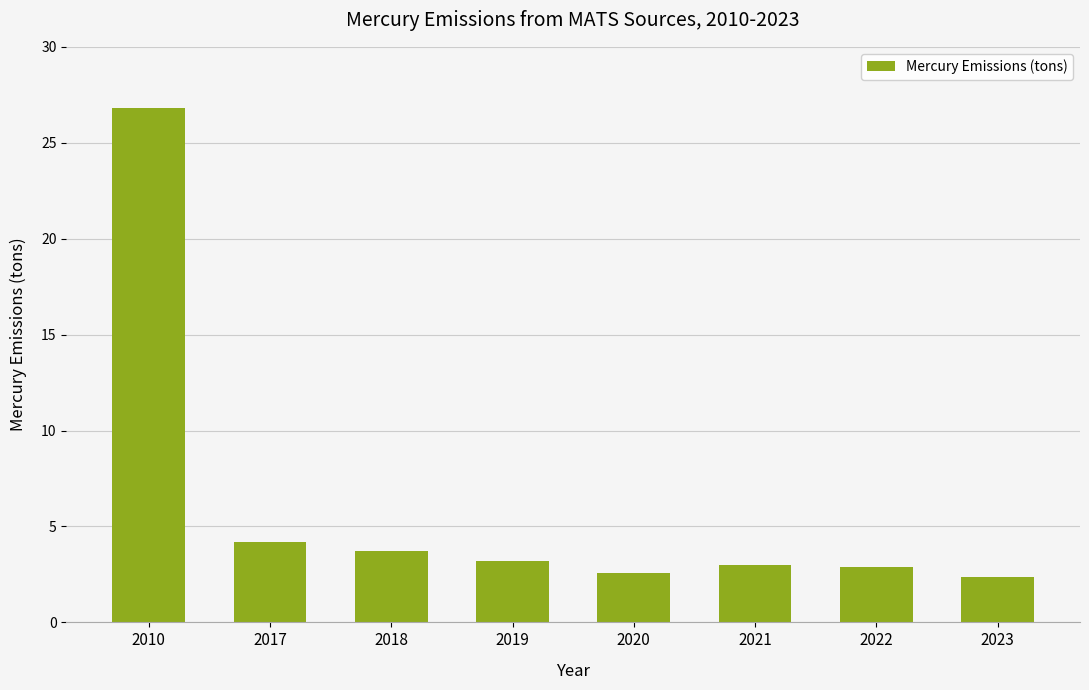

How many bars are there in total?

8